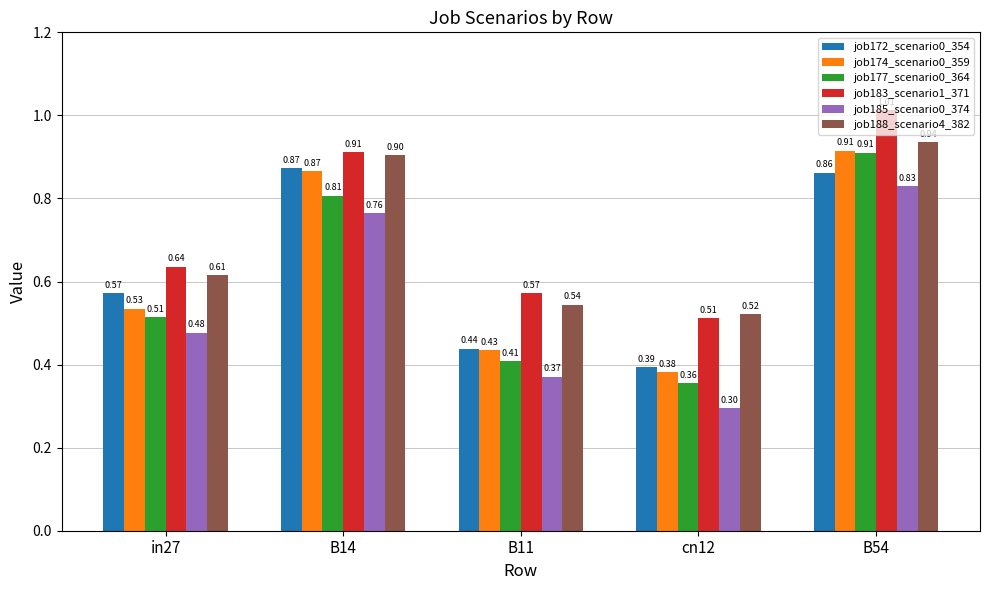

What position from the left is cn12?

4